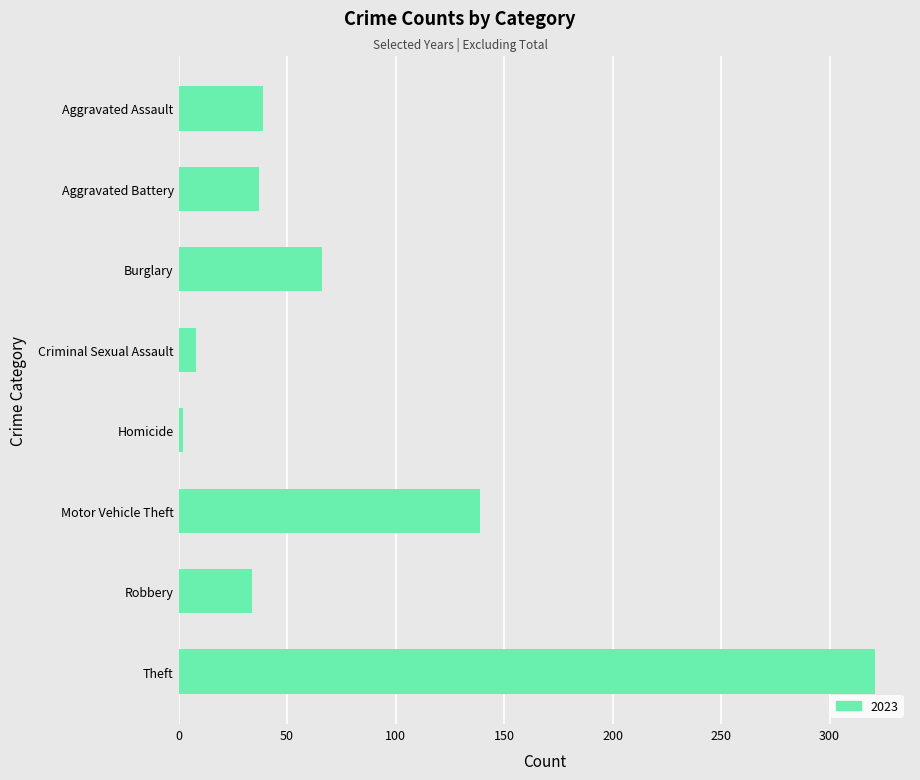

What is the greatest value displayed?

321